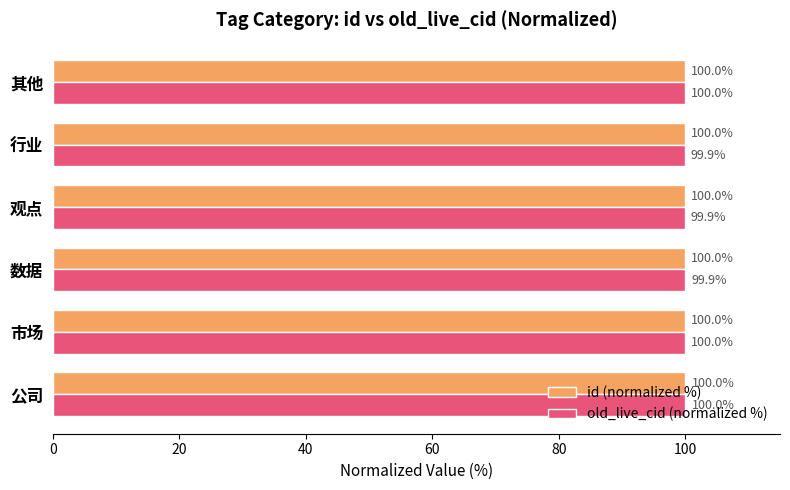

Which series has the largest total across all categories?

id (normalized %)